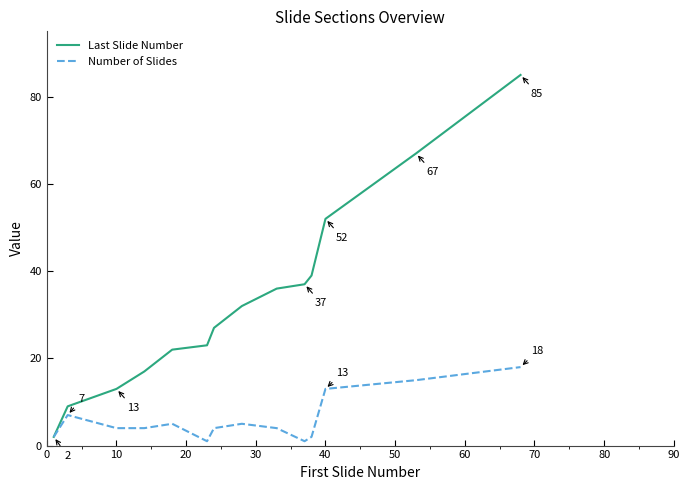

List the series in order of their peak value, highest first.

Last Slide Number, Number of Slides